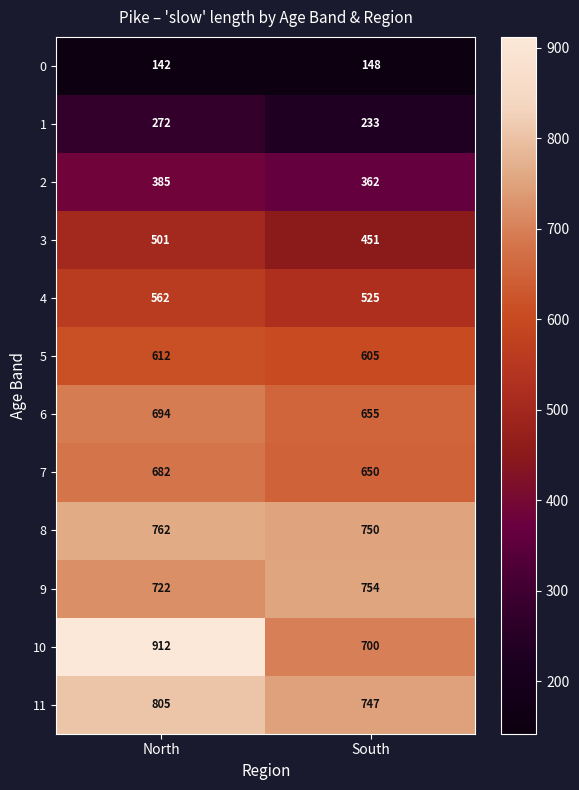

What is the sum of the 11 values at South and North?

1552